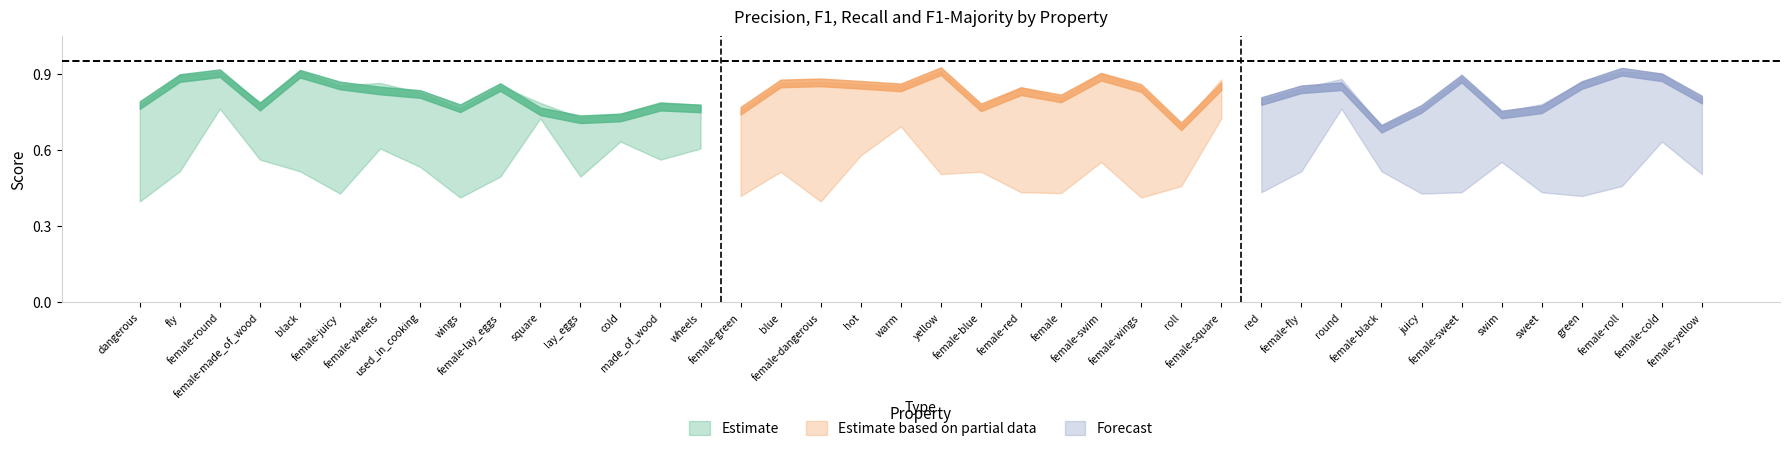

At which category is the sum across all series the highest?

female-round